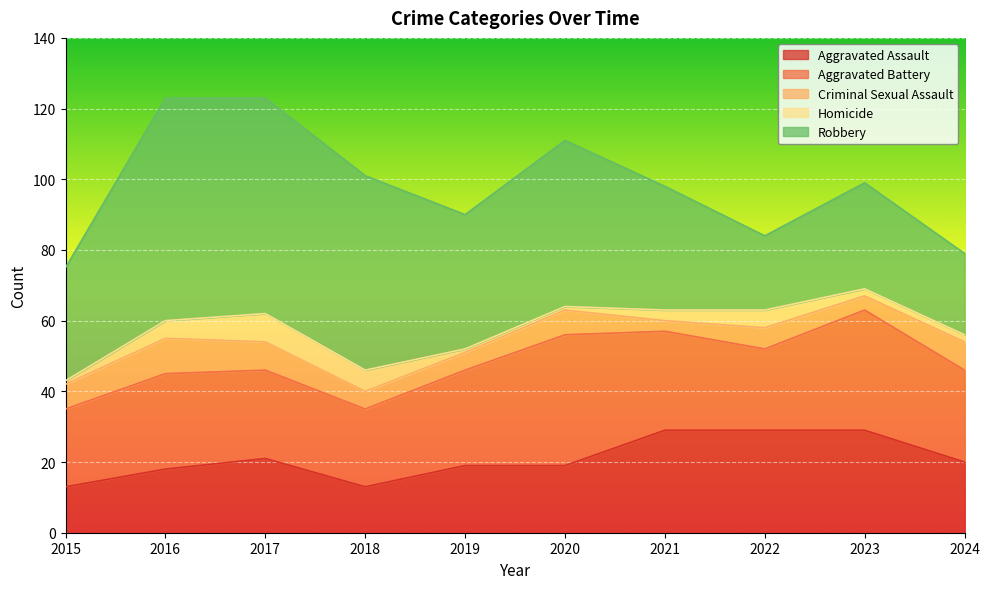

Between which two adjacent categories do Aggravated Battery and Robbery first intersect?

2021 and 2022